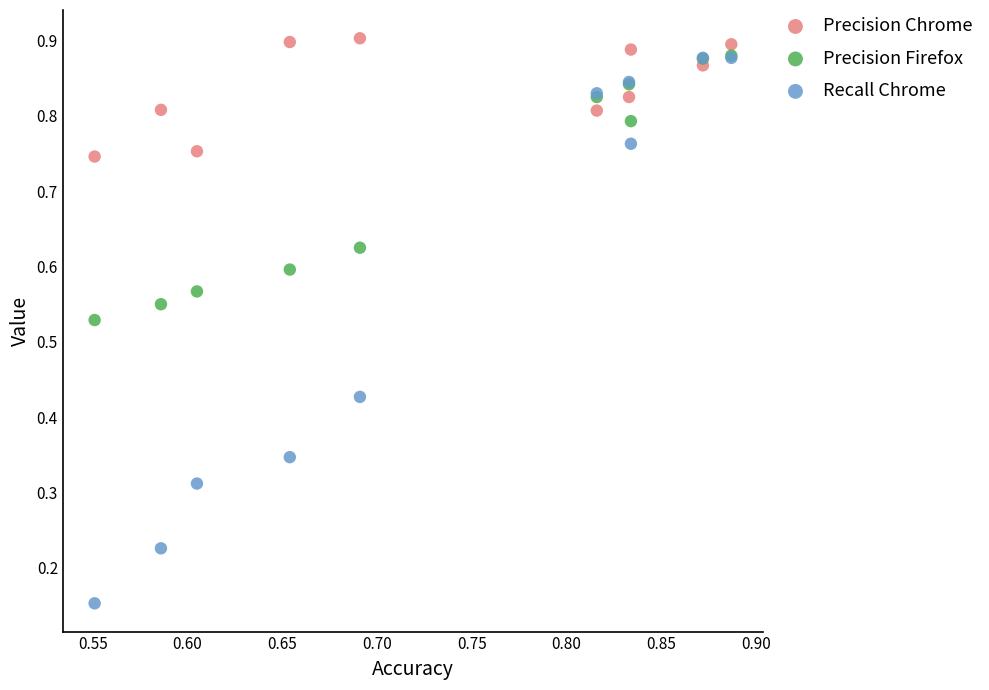

Which series has the widest spread of Y values?

Recall Chrome